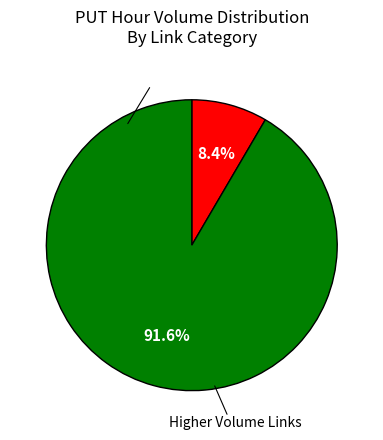

Is there a majority slice in this chart?

Yes